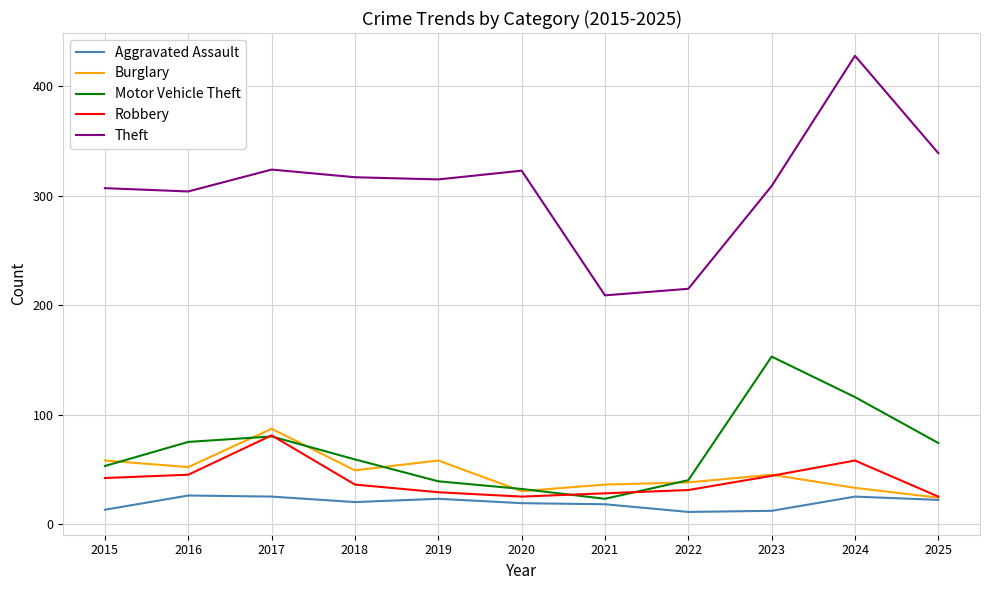

Is the value of Motor Vehicle Theft at 2023 greater than the value of Burglary at 2018?

Yes